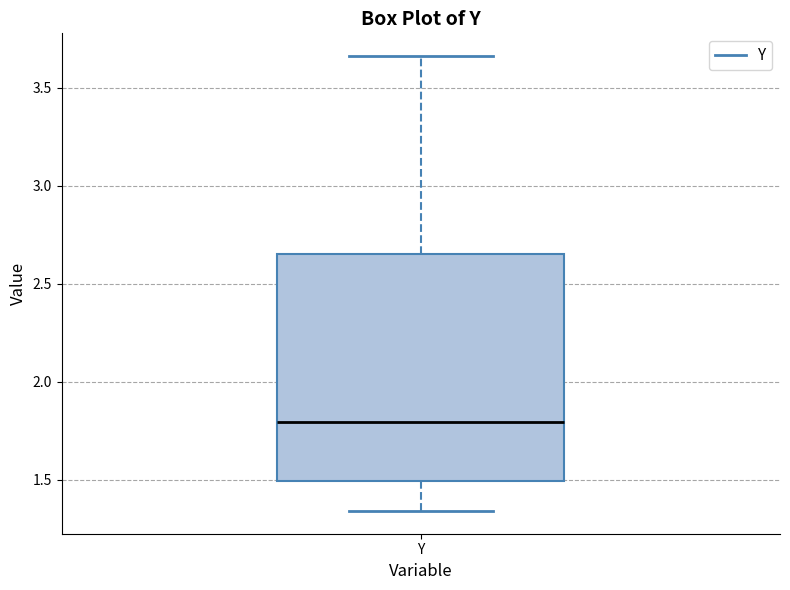

Read this box plot against the y-axis: the position of the median line, the range covered by the box, and the ends of both whiskers. The values are not printed on the chart, so give them approximately, as read against the axis.

median 1.80, box 1.50 to 2.65, whiskers 1.35 to 3.65